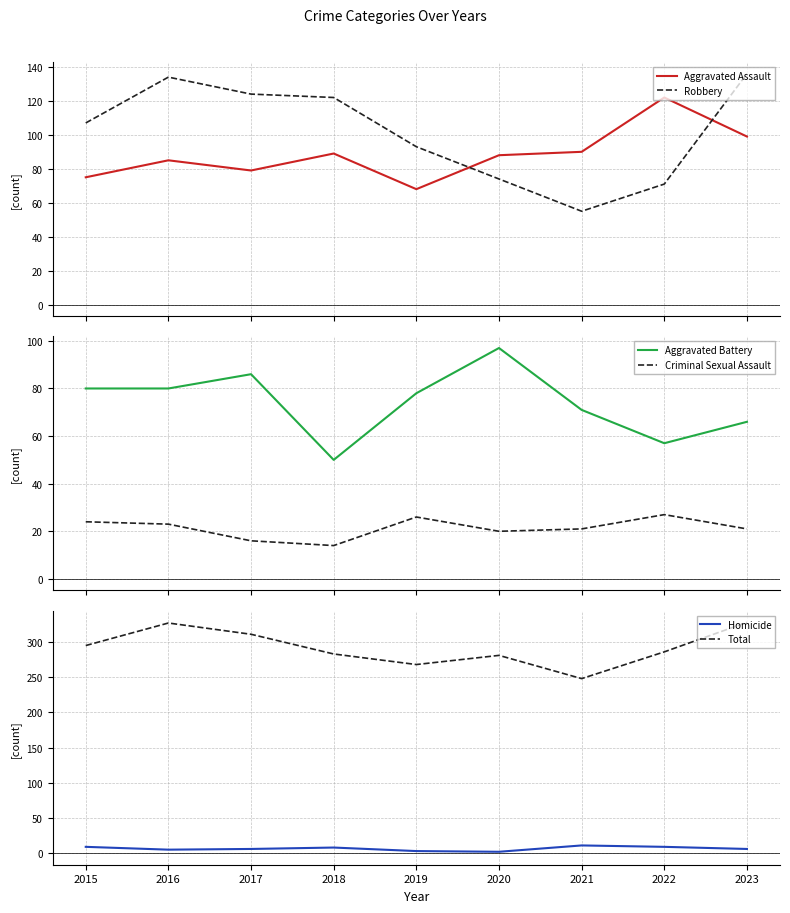

Read the Aggravated Assault value at 2022.

122